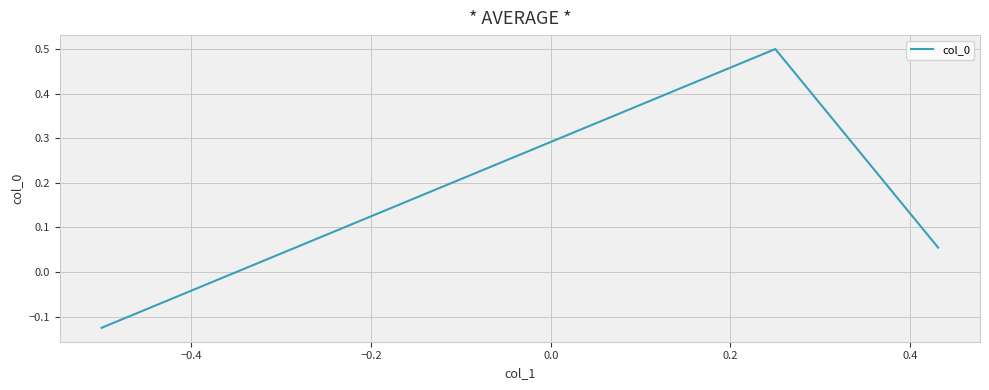

What is the sum of all values?

0.4